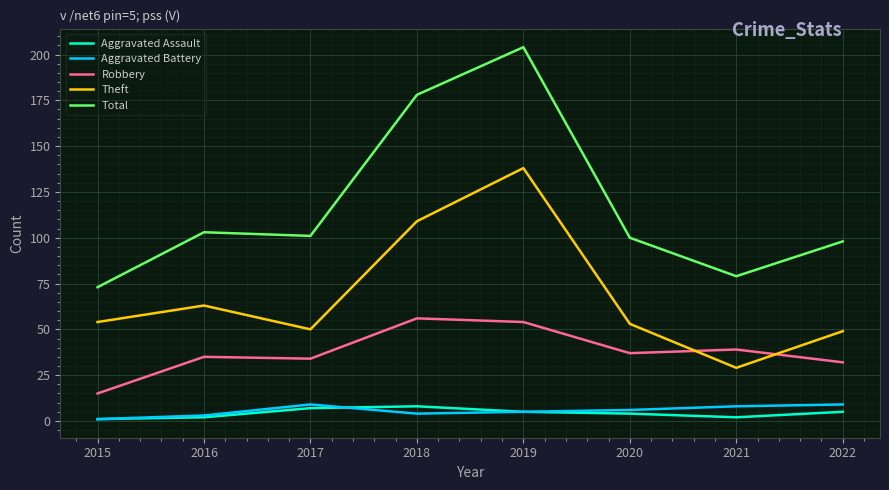

What is the smallest value displayed?

1